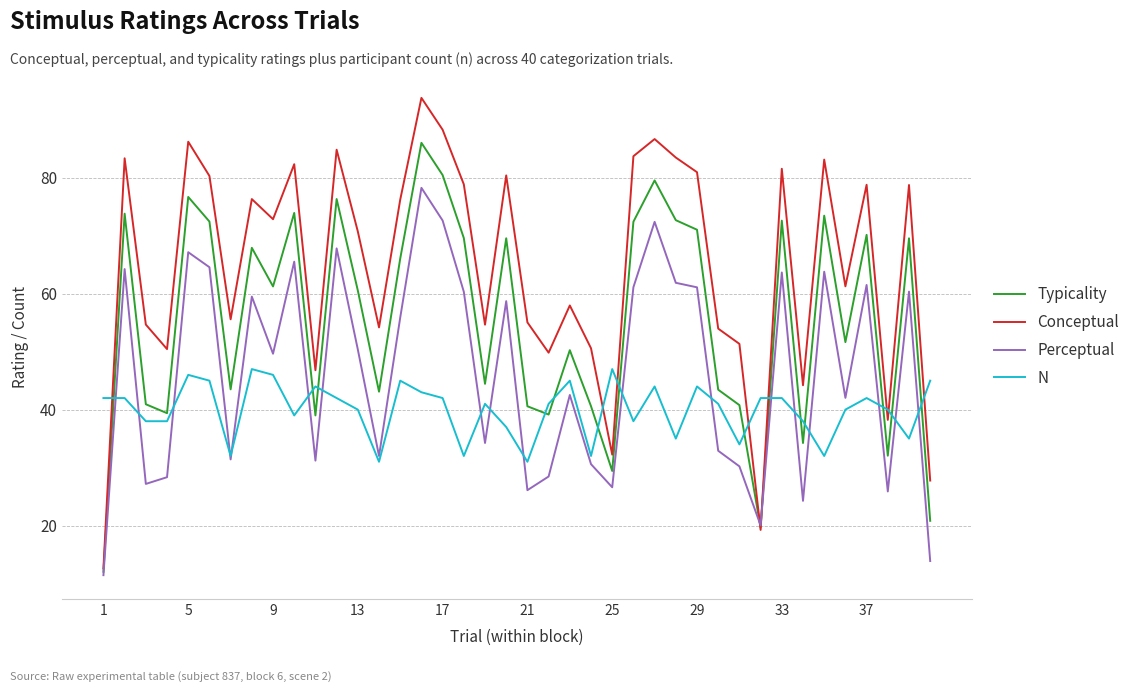

What is the lowest value of the N series?

31.0